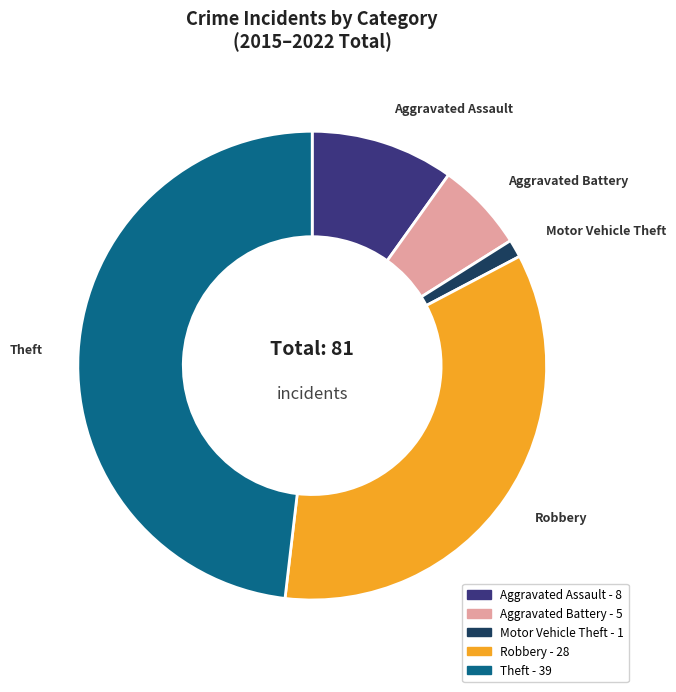

True or false: Aggravated Assault accounts for 10% of the total.

True